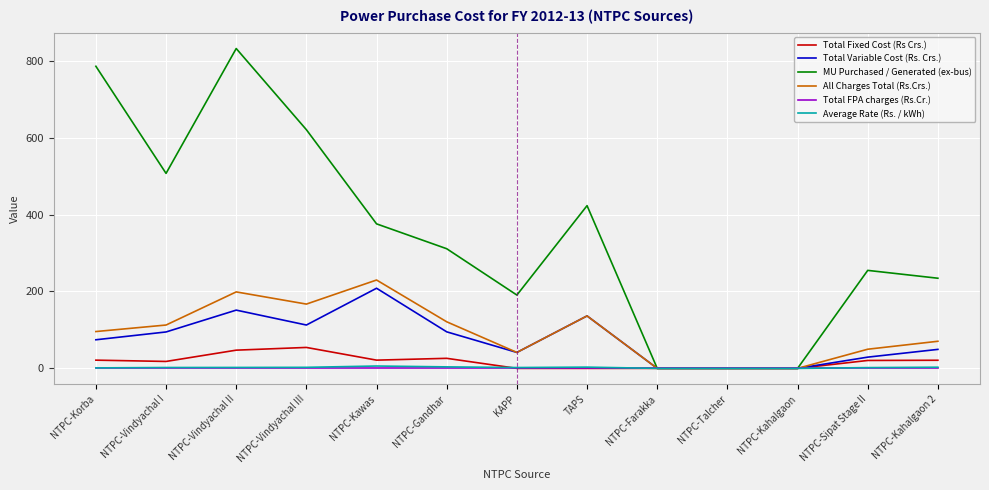

The value of All Charges Total (Rs.Crs.) at NTPC-Vindyachal I is 112.8. True or false?

True